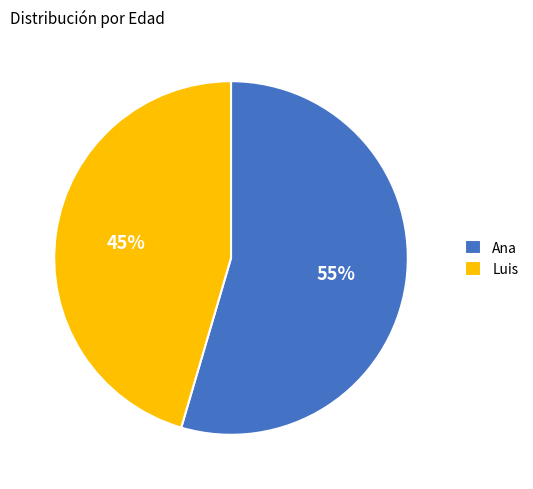

Do Ana and Luis together represent more than half of the pie?

Yes